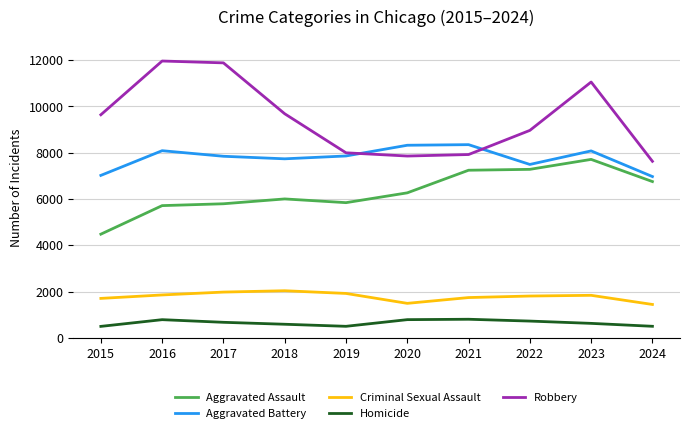

What are all the series names shown in the legend?

Aggravated Assault, Aggravated Battery, Criminal Sexual Assault, Homicide, Robbery